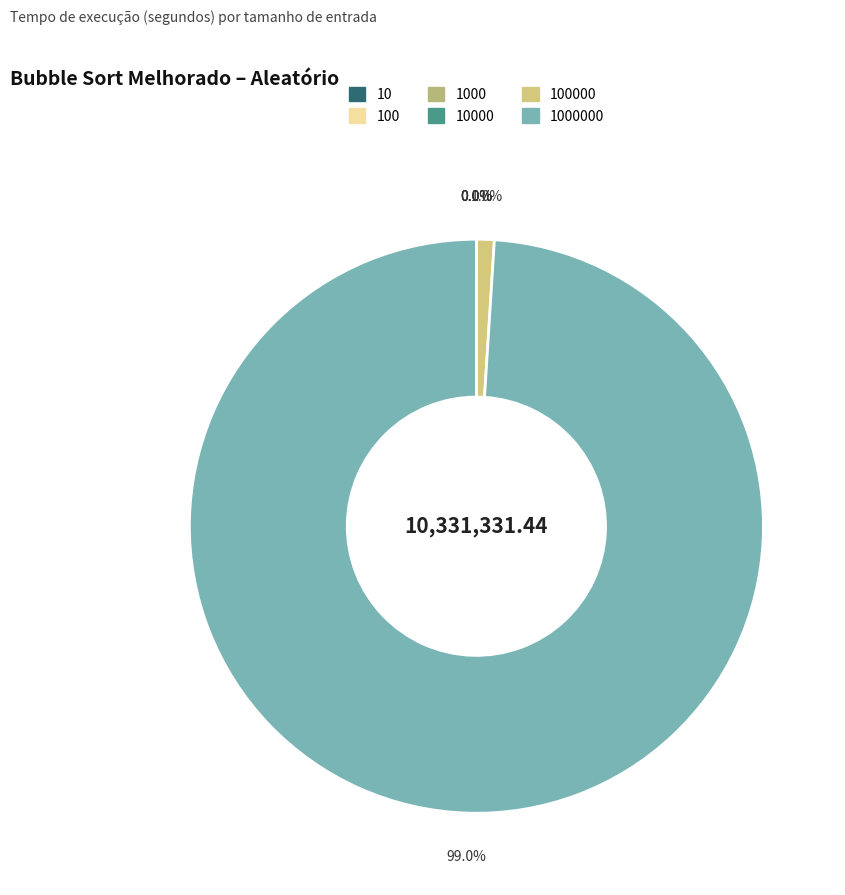

True or false: 10 accounts for 13% of the total.

False